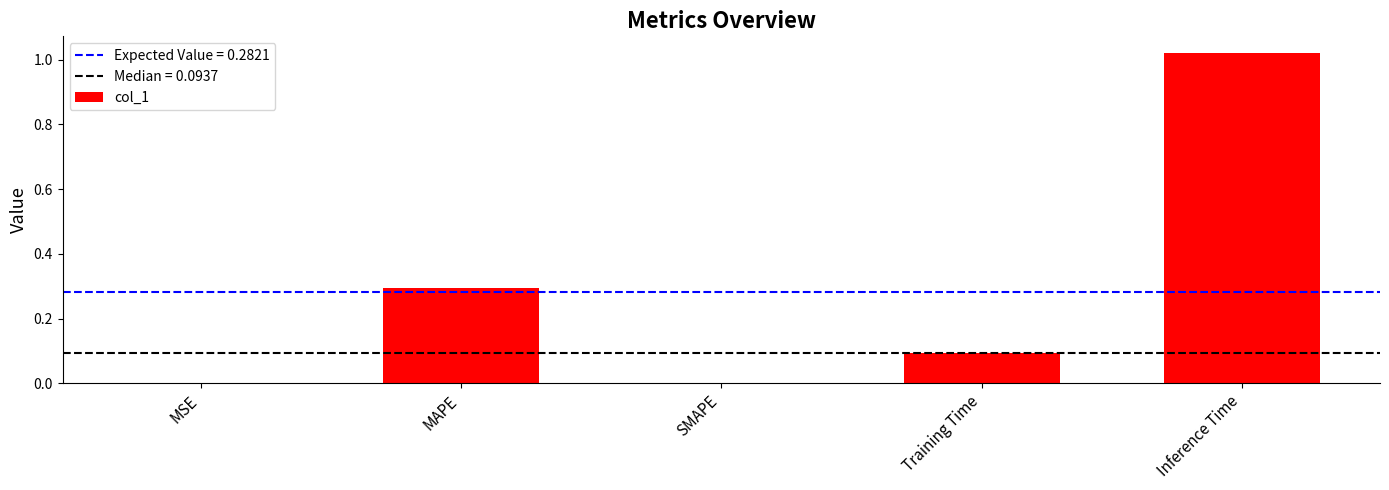

Which has a higher value, Inference Time or Training Time?

Inference Time